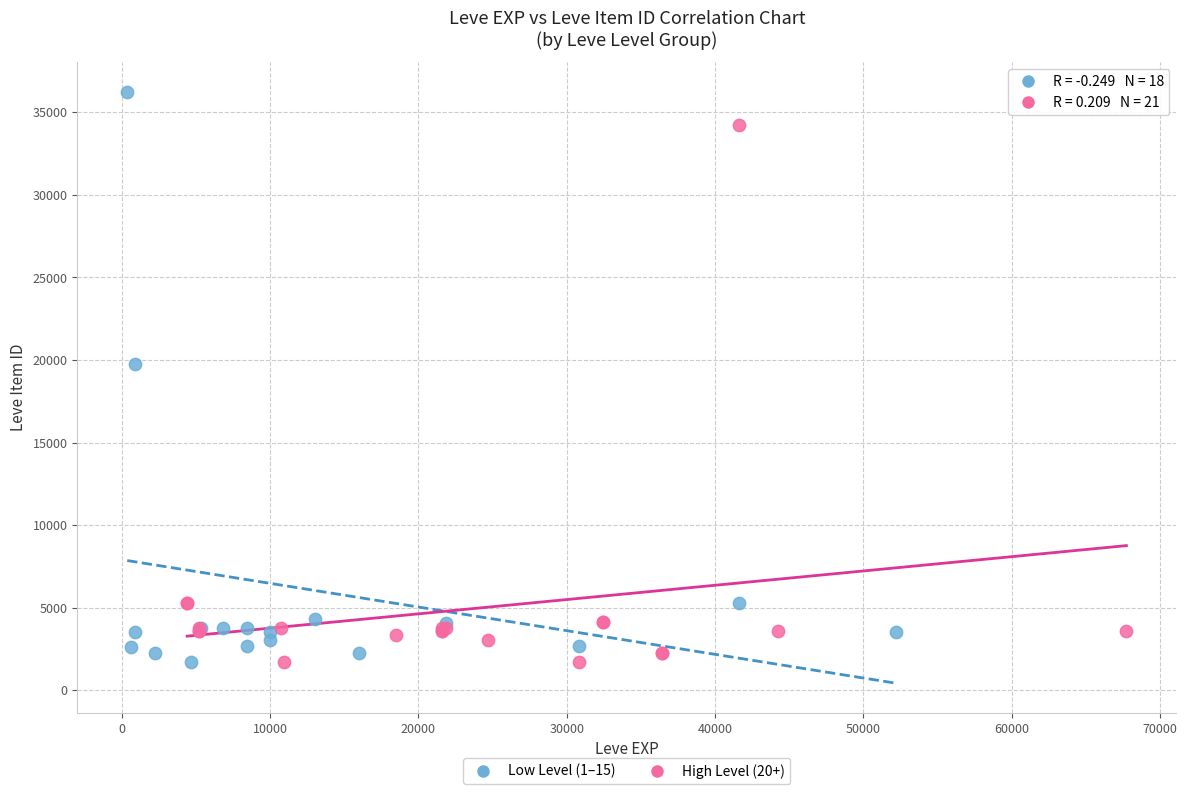

Which series contains the highest Y value?

Low Level (1–15)